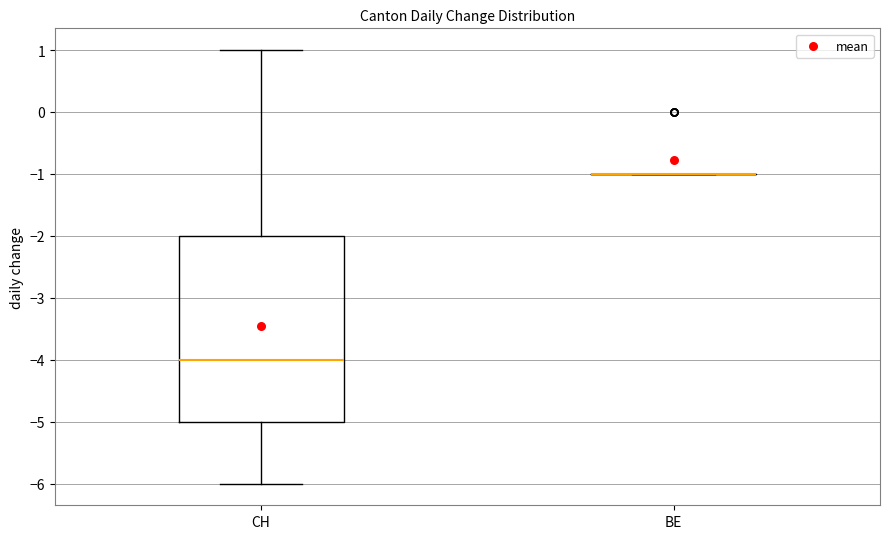

Reading left to right, read every box against the y-axis: the position of its median line, the range the box covers, and the ends of its whiskers. The values are not printed on the chart, so give them approximately, as read against the axis.

CH: median -4, box -5 to -2, whiskers -6 to 1
BE: box collapsed to a line at -1, whiskers -1 to -1